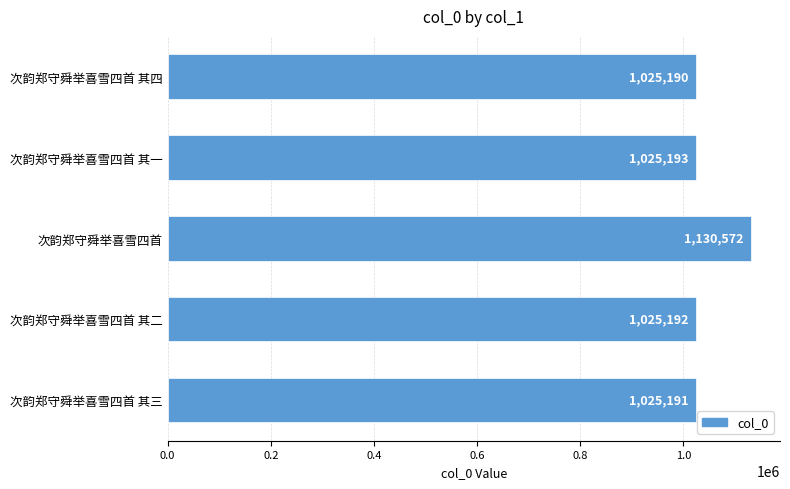

What is the sum of all values?

5231338